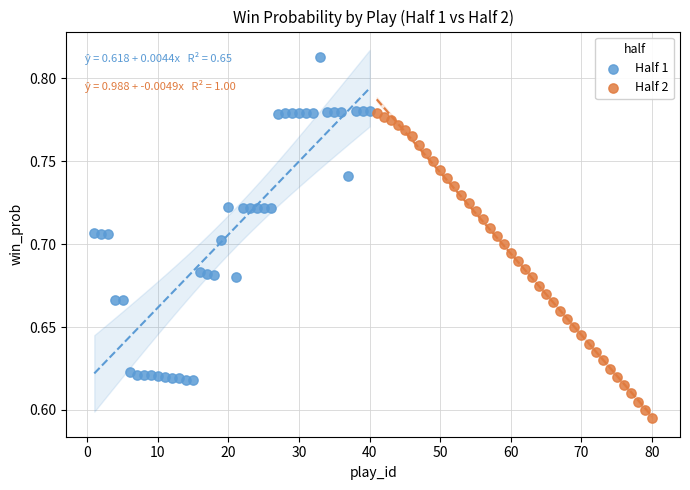

Which series contains the highest Y value?

Half 1